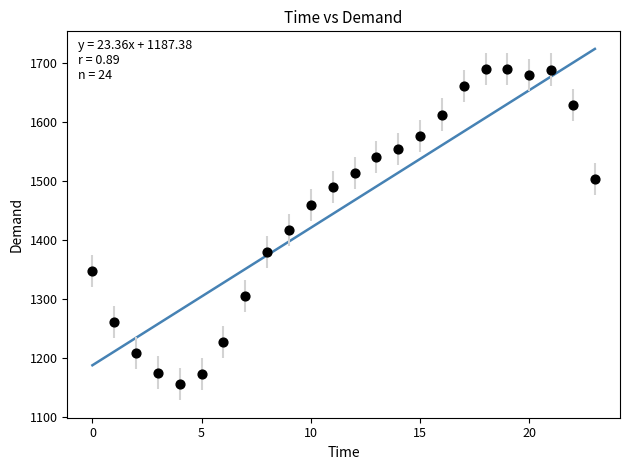

What is the range of Y values (max minus min)?

535.6